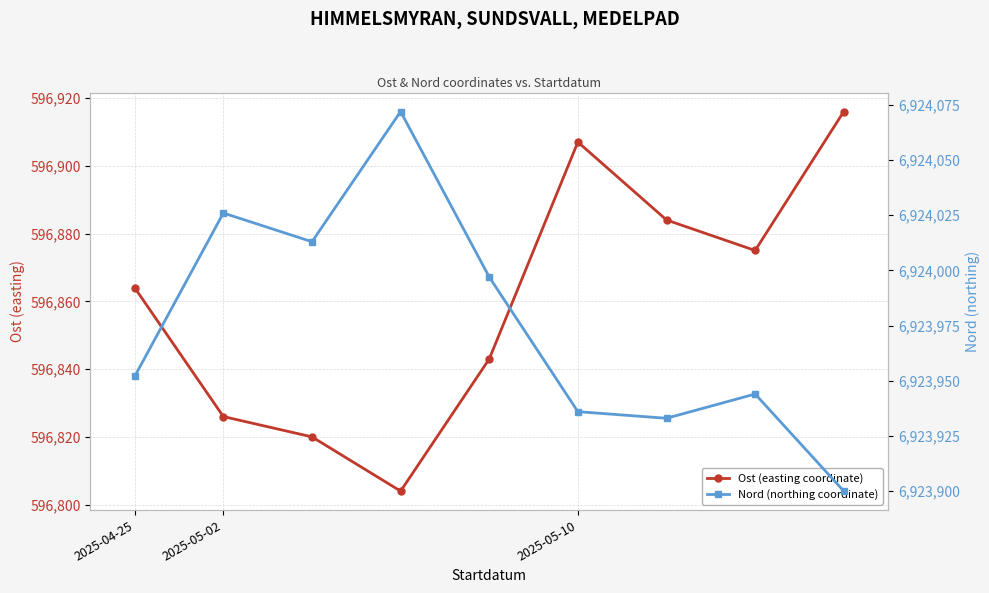

True or false: Ost (easting coordinate) has a value of 596875 at 7.

True